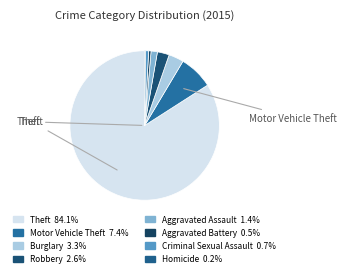

Combined, what portion of the pie is Theft and Robbery?

86.6%